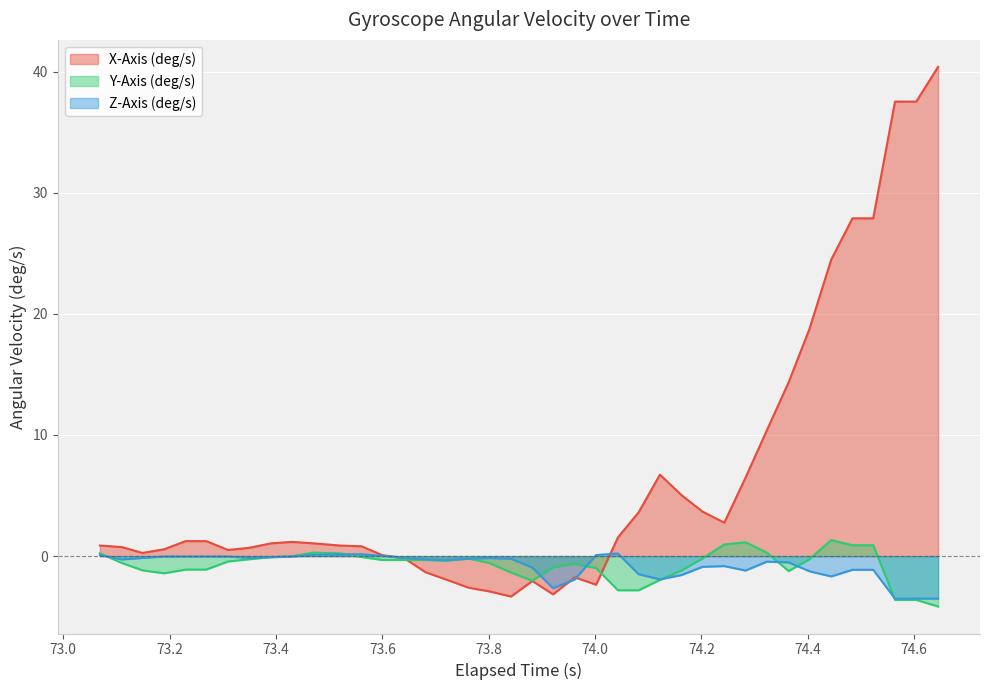

Which series has the widest spread of values?

X-Axis (deg/s)